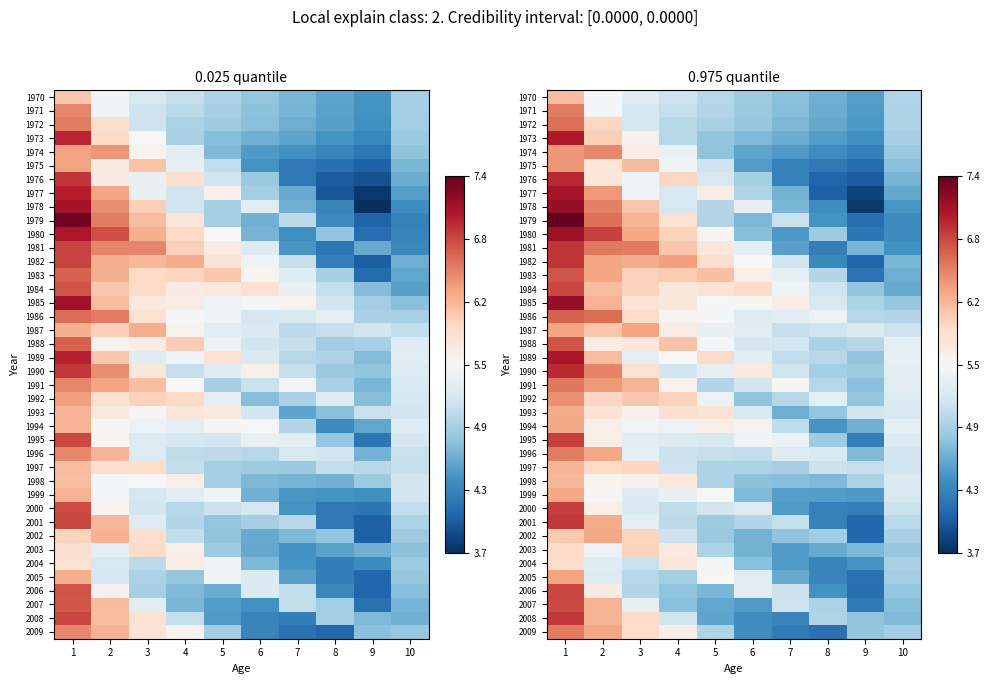

What is the total value across all series at 8?

187.3